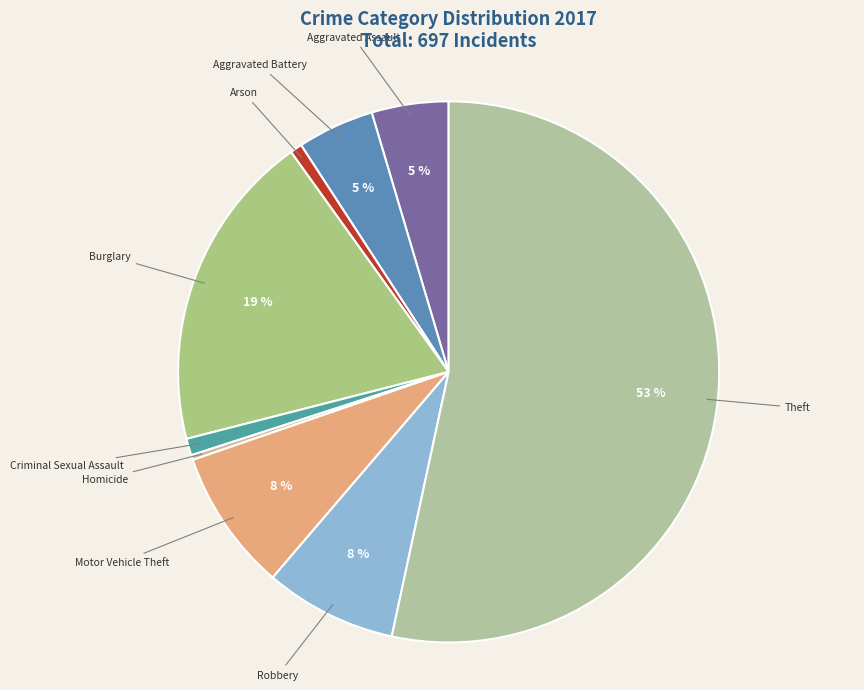

Which slice is the smallest?

Homicide